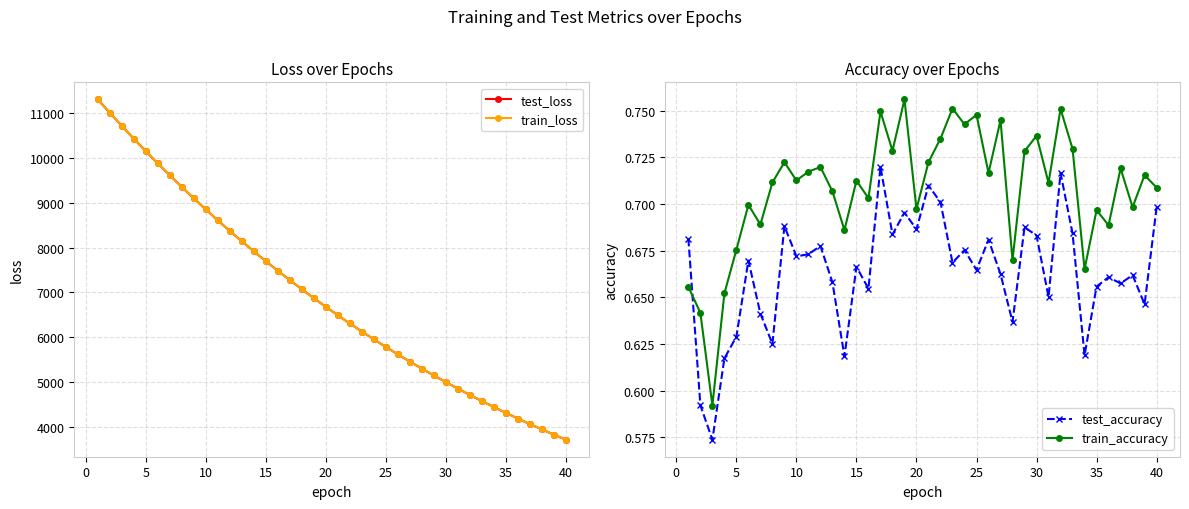

Rank the series by their maximum value, from lowest to highest.

test_accuracy, train_accuracy, train_loss, test_loss